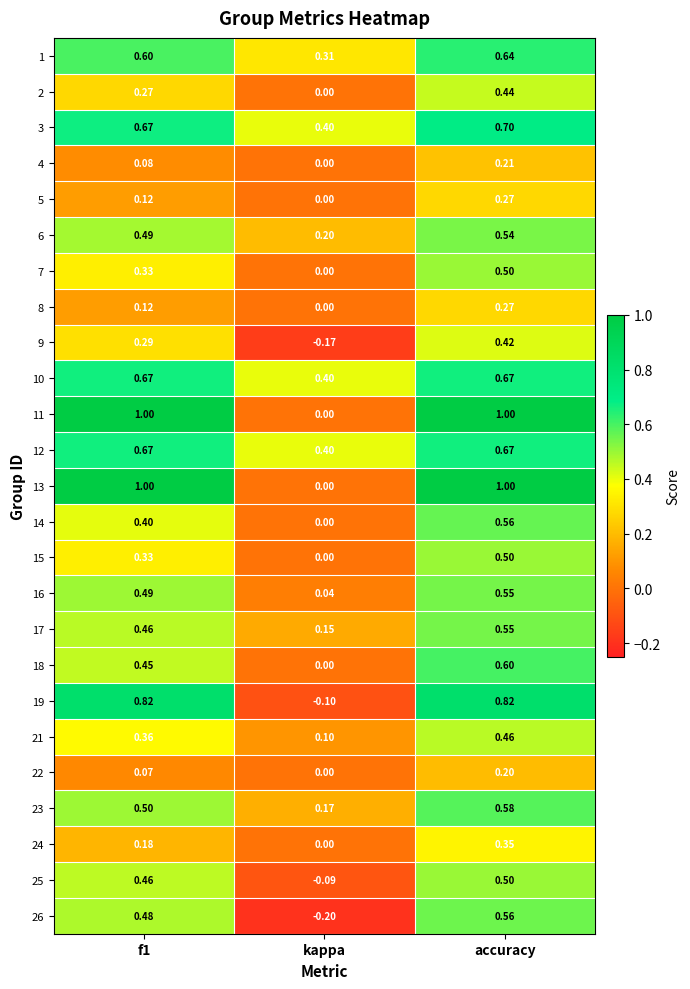

At which category does the chart reach its minimum across all series?

kappa